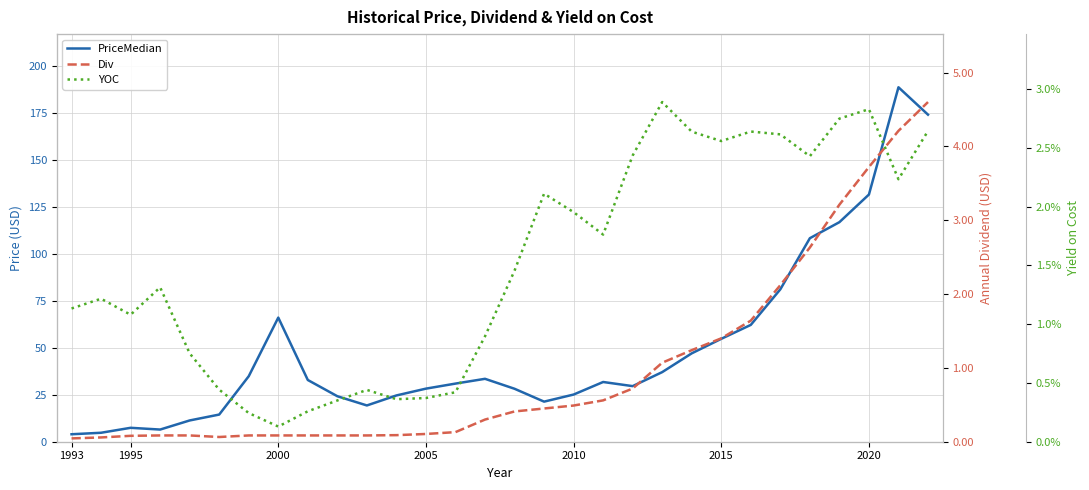

Which series has the largest range (max minus min)?

PriceMedian